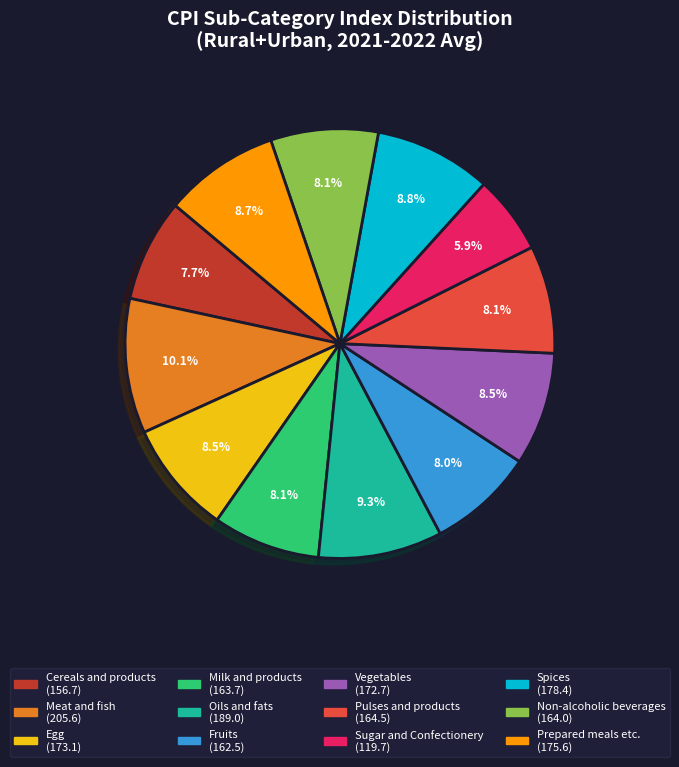

How many slices are in this pie chart?

12